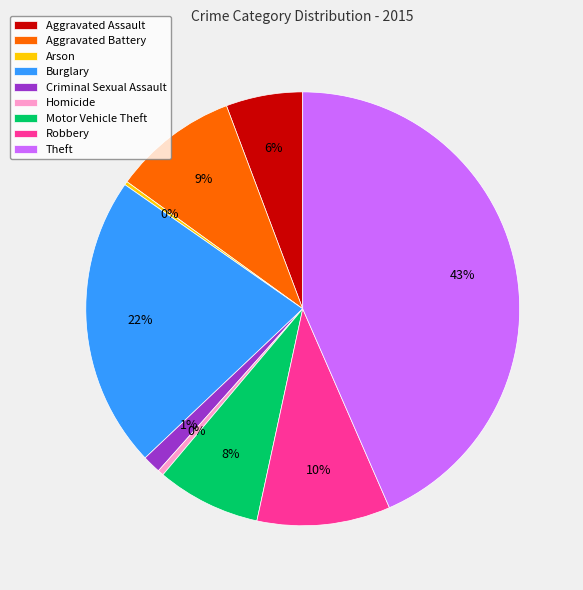

Which category has the biggest portion of the pie?

Theft